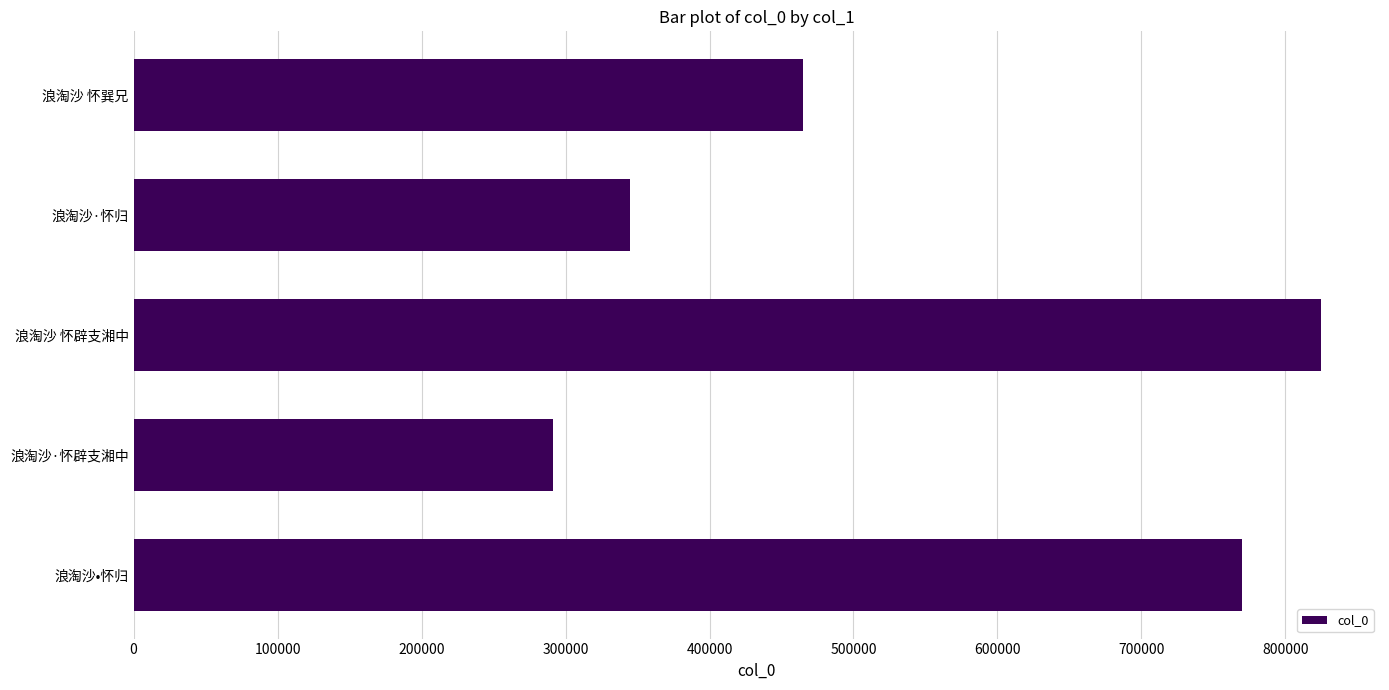

Is it true that the value at 浪淘沙•怀归 is 769805?

True